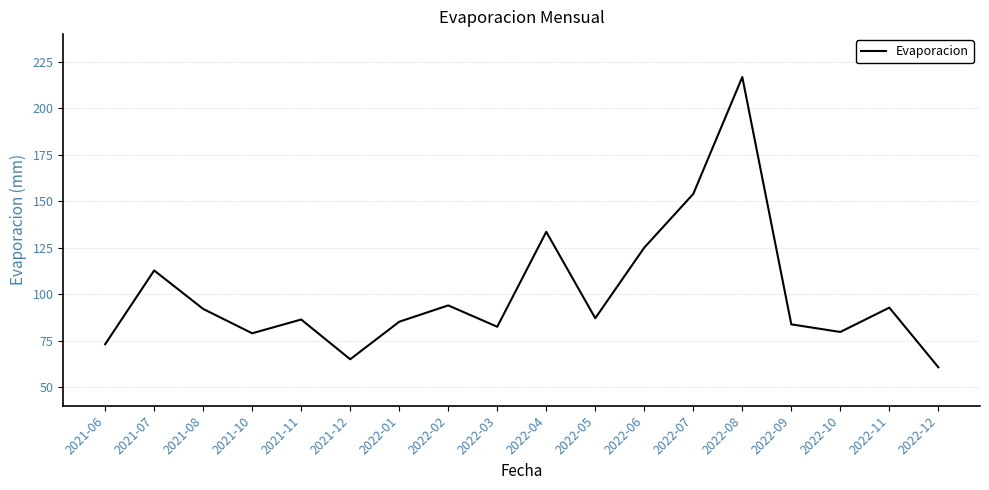

Is this an area chart (filled region under the line)?

No